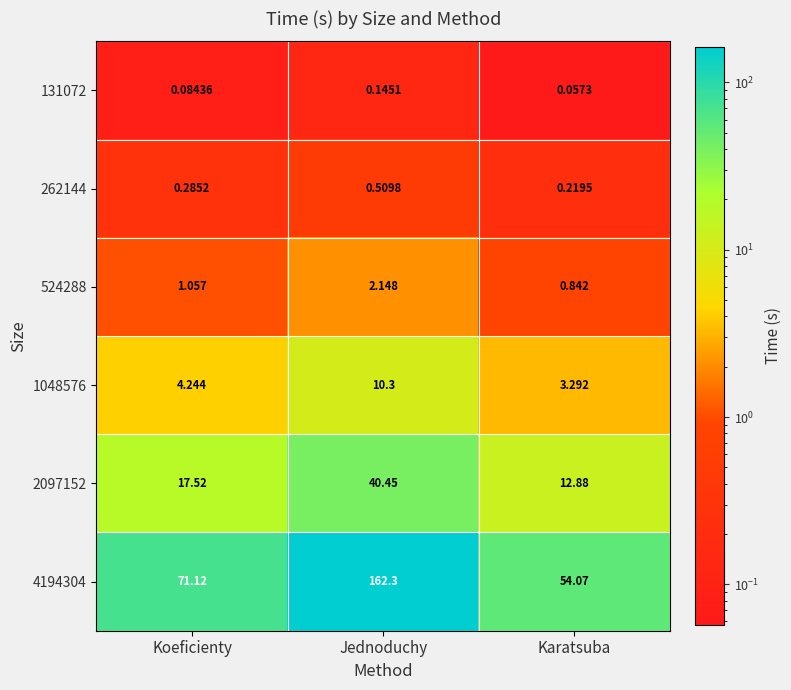

Where is 4194304 nearest to the value 108?

Koeficienty